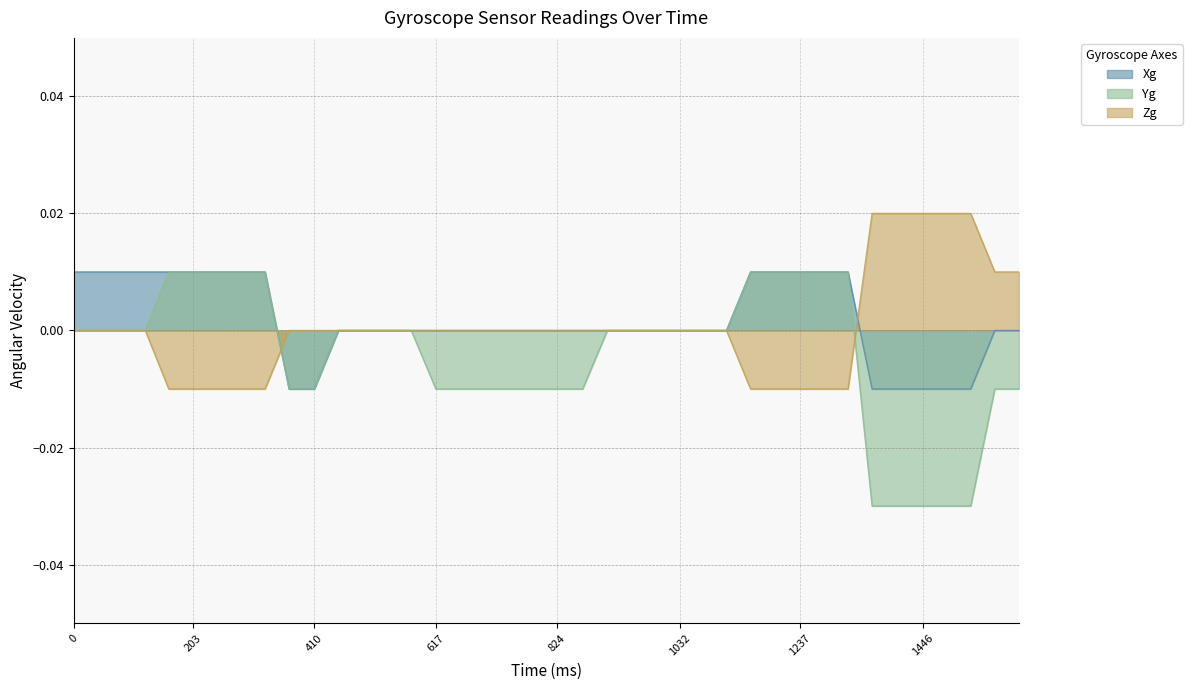

True or false: Zg has a value of 0.0 at 1032.

True